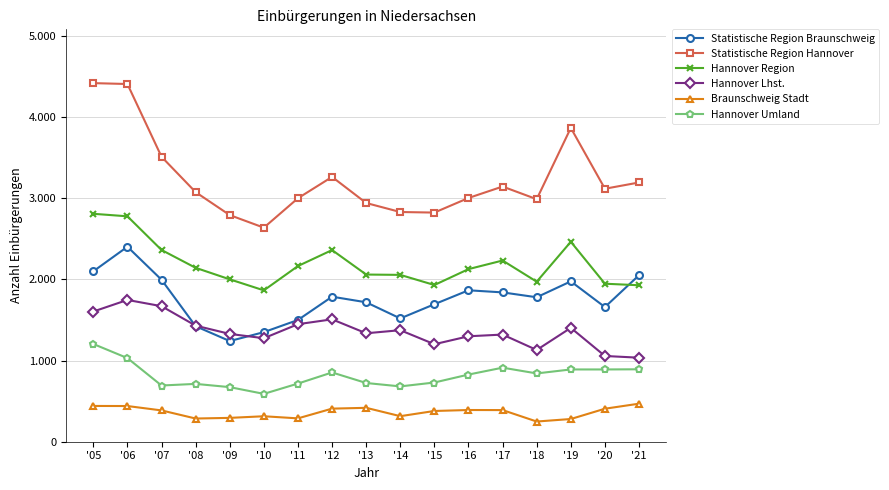

What is the approximate value of Statistische Region Hannover at '15, to the nearest 100?

2800